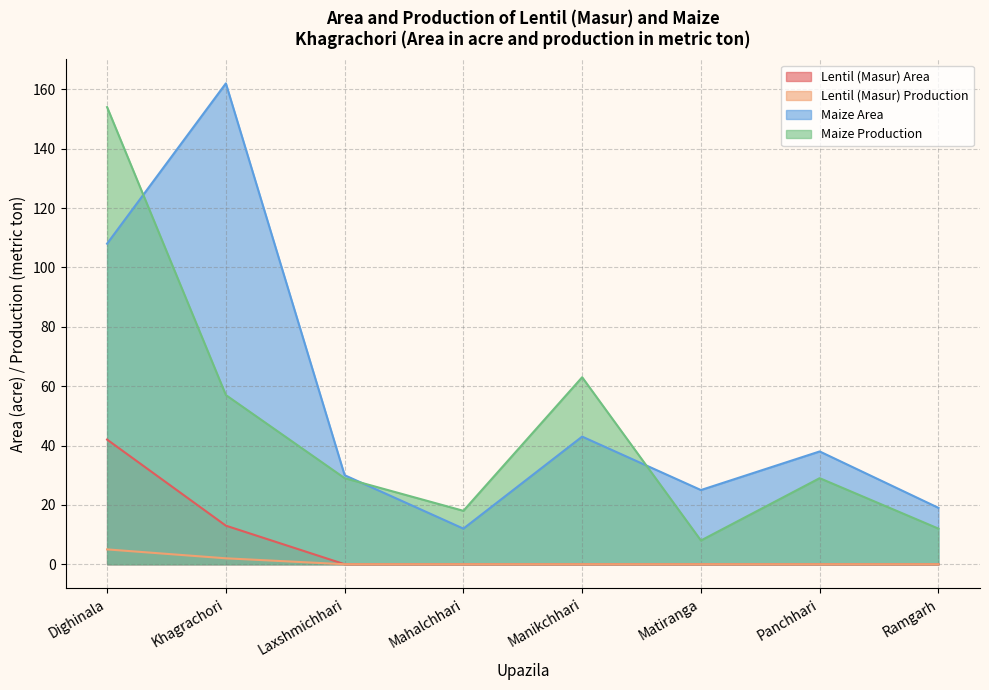

How many values in the Lentil (Masur) Area series exceed 0?

2